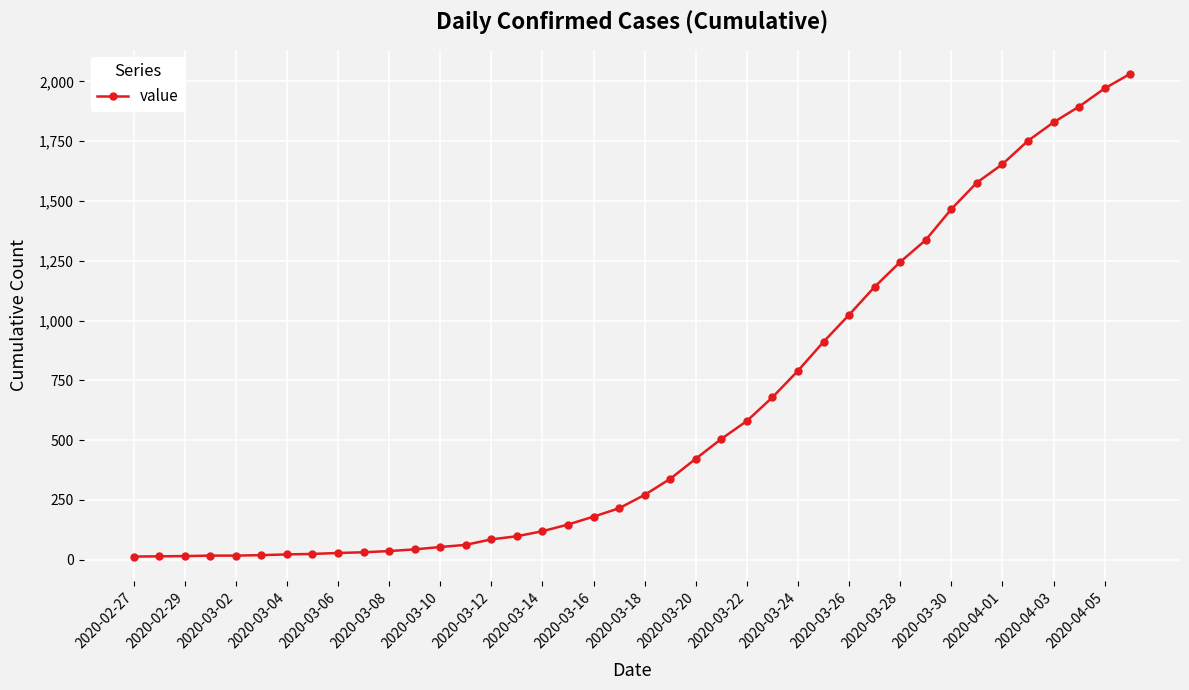

What is the difference between the maximum and minimum values?

2019